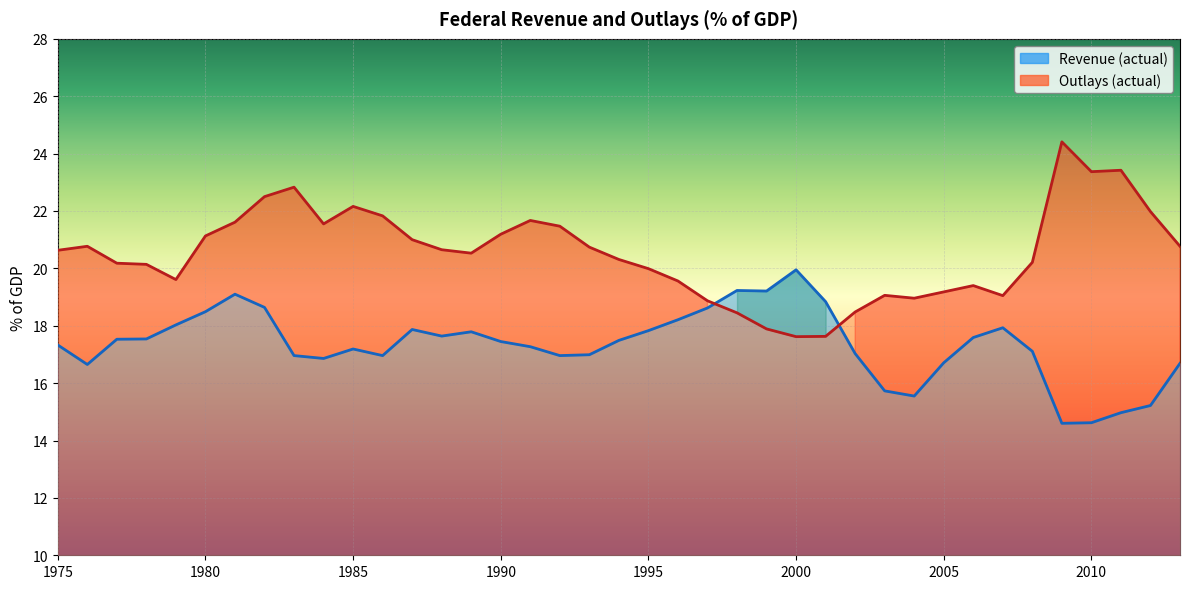

Where does the Revenue (actual) series first go above 17?

1975